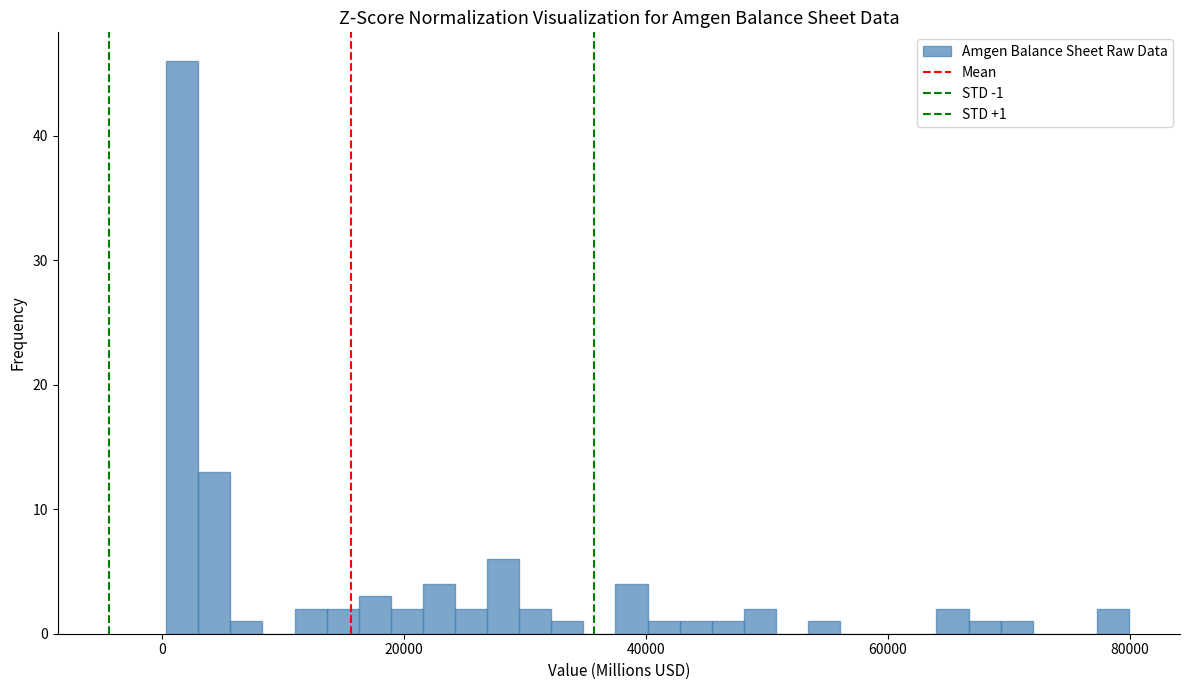

Read against the x-axis, roughly where is the centre of the tallest bar?

2000